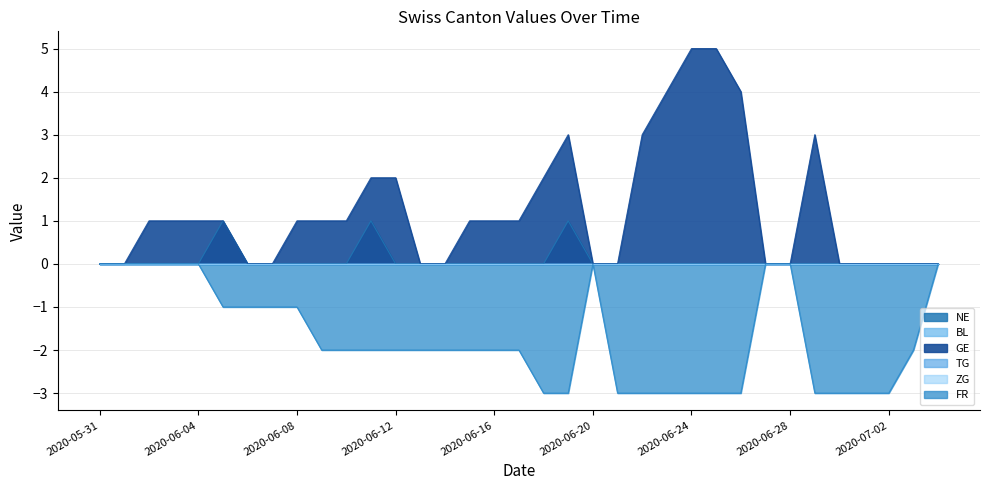

True or false: NE and FR intersect in this chart.

False